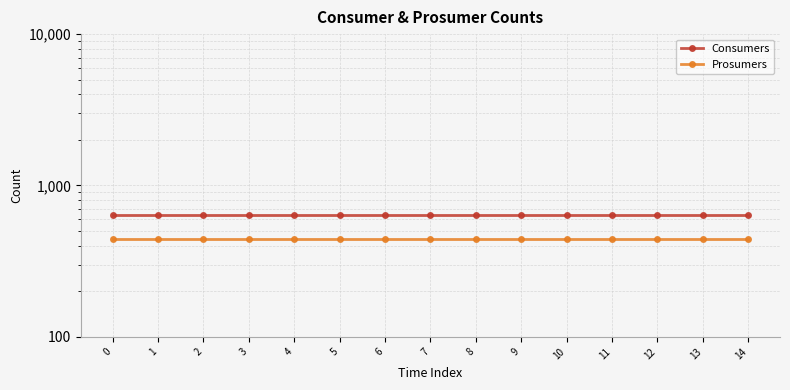

At how many categories does at least one series exceed 612?

15